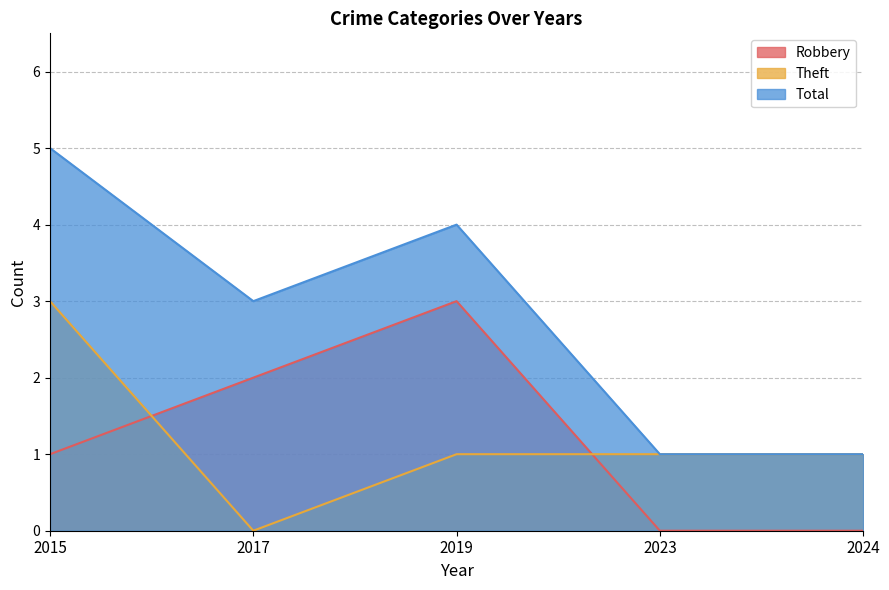

How many data points in Robbery are above 1?

2